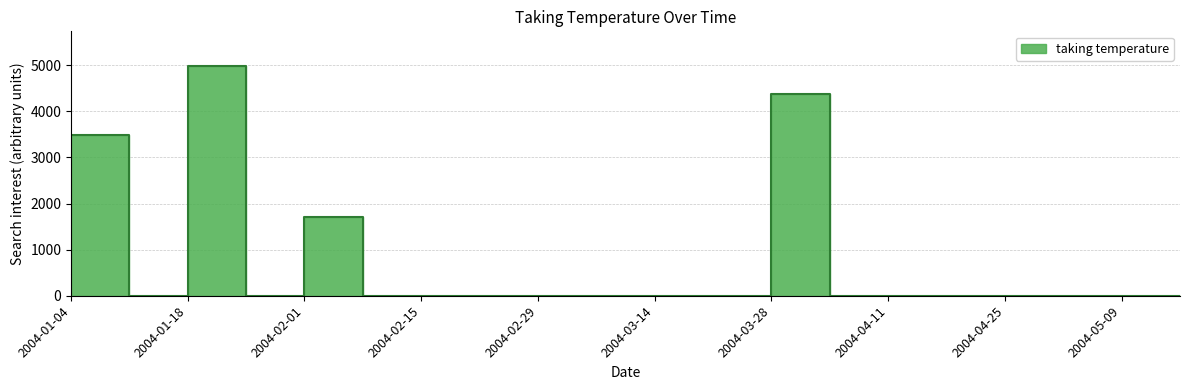

At which label is the value closest to 2494?

2004-02-01